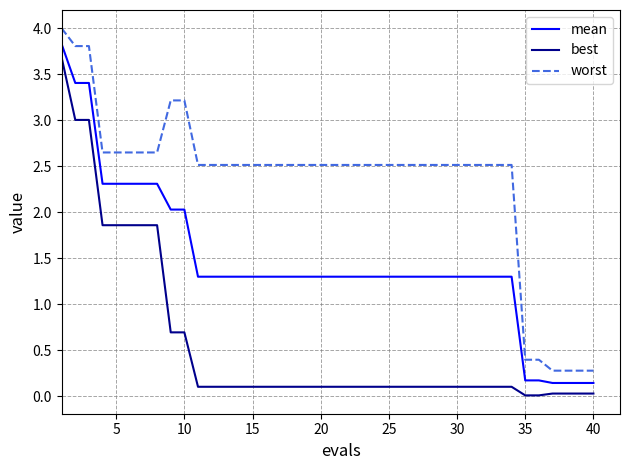

Which series has the largest total across all categories?

worst